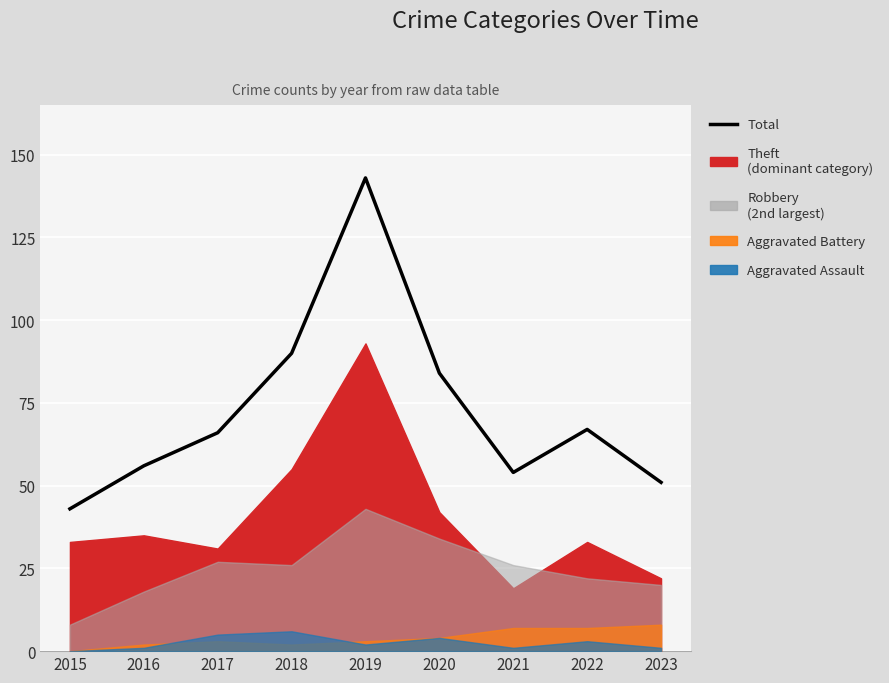

Reading left to right, extract all data points from this chart.

43	56	66	90	143	84	54	67	51